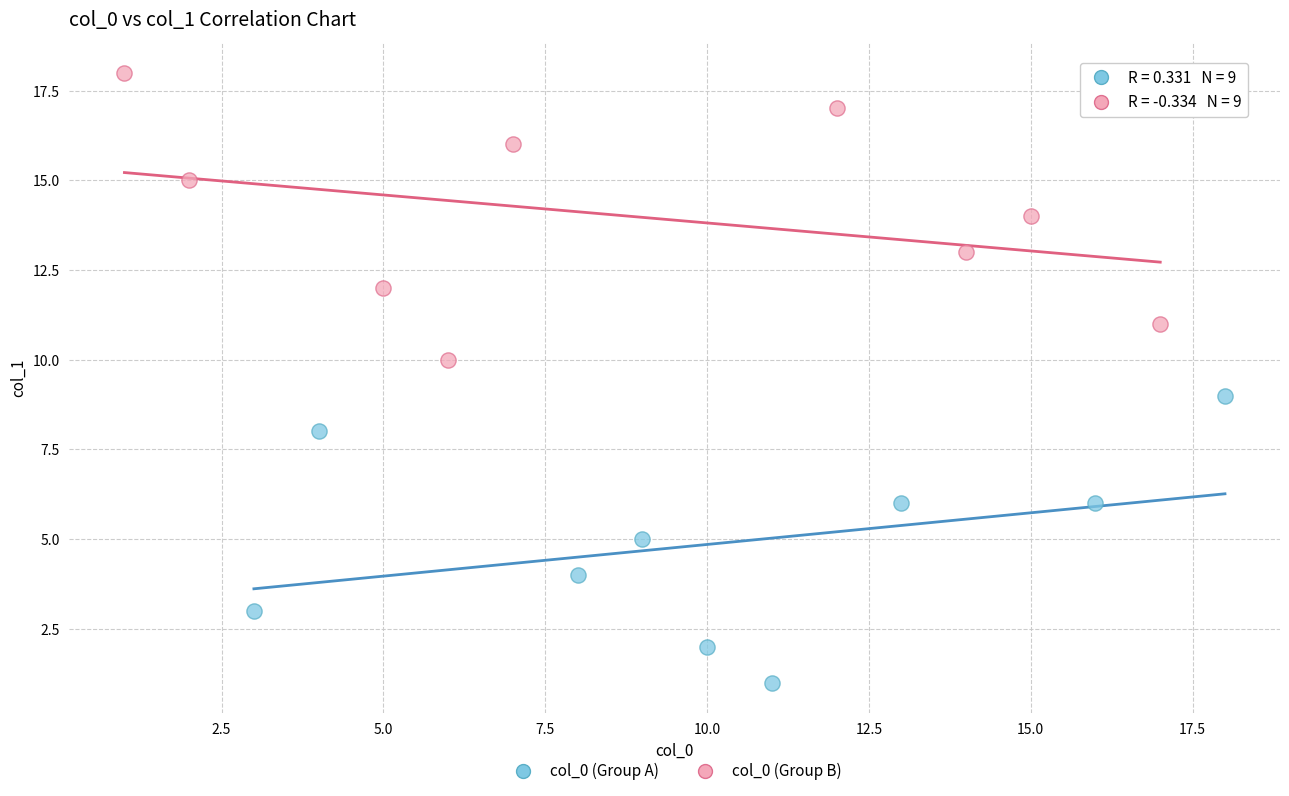

Which series reaches the maximum Y coordinate?

col_0 (Group B)